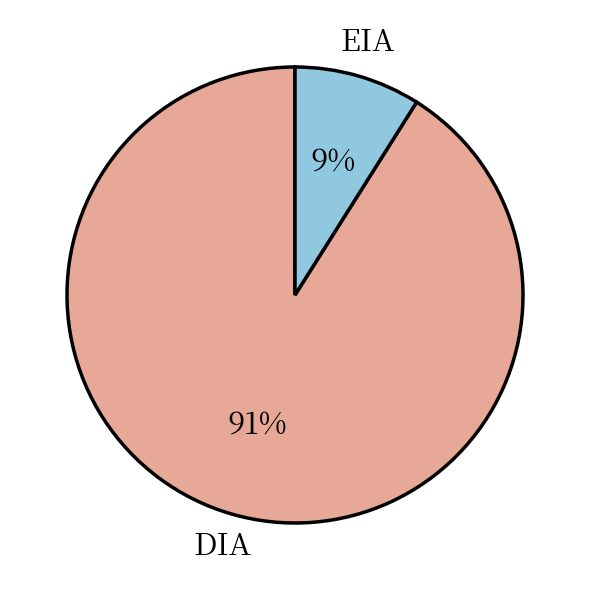

What percentage is the DIA slice, to the nearest percent?

91%